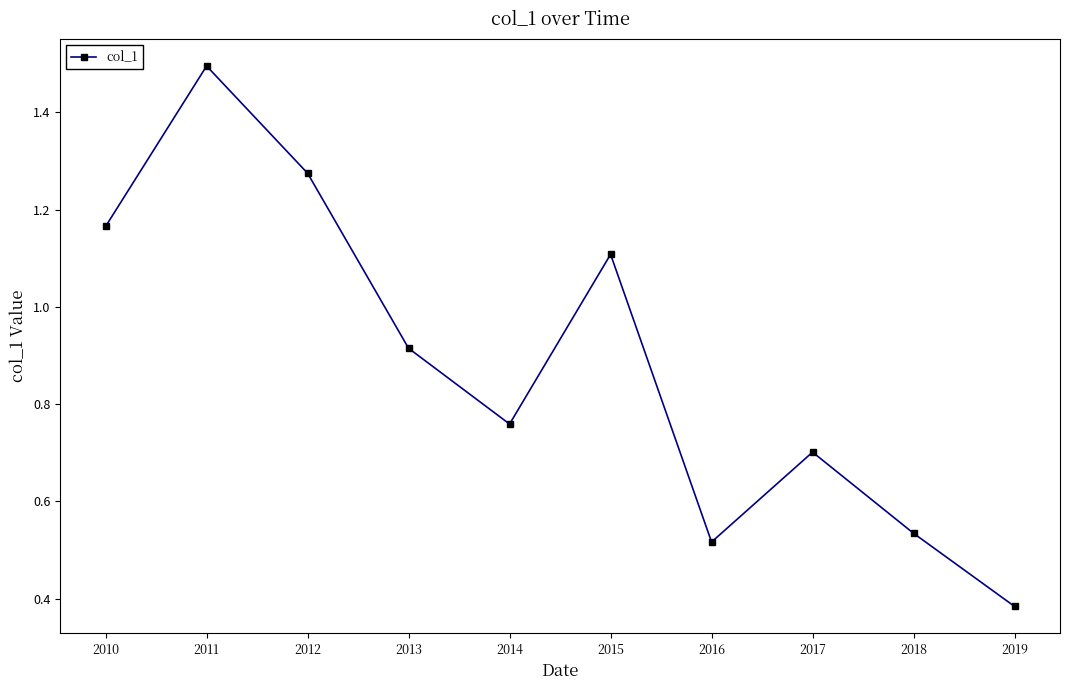

How many categories are shown in the chart?

10